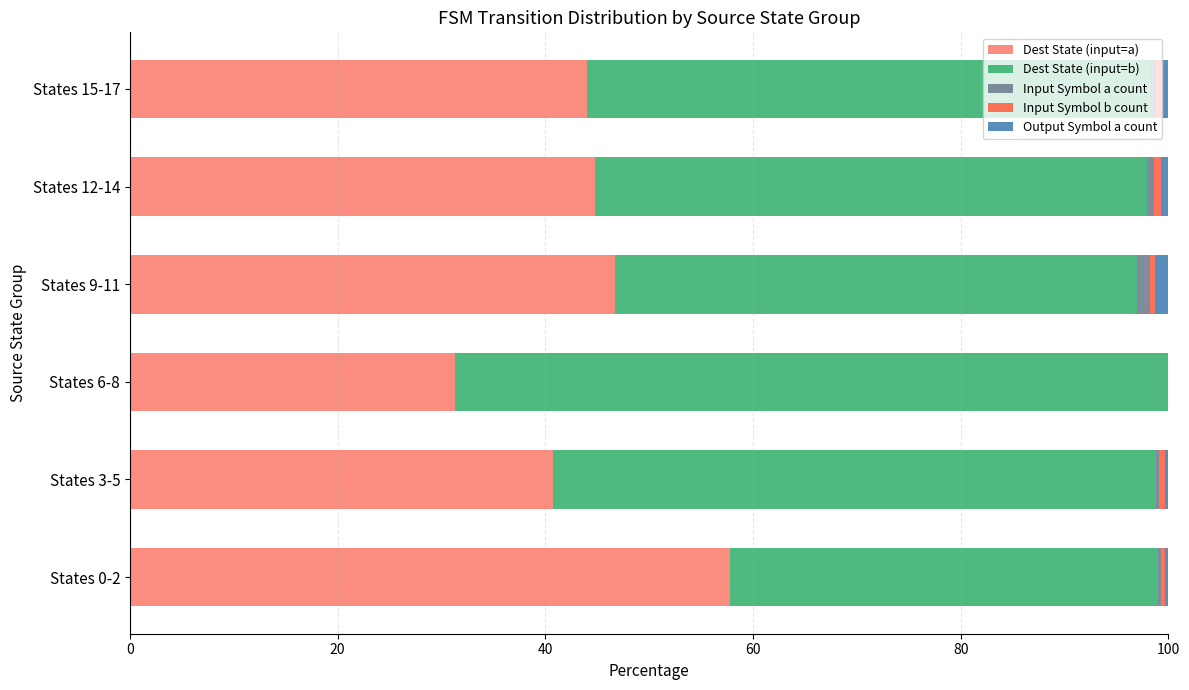

What is the maximum value for Dest State (input=a)?

57.8